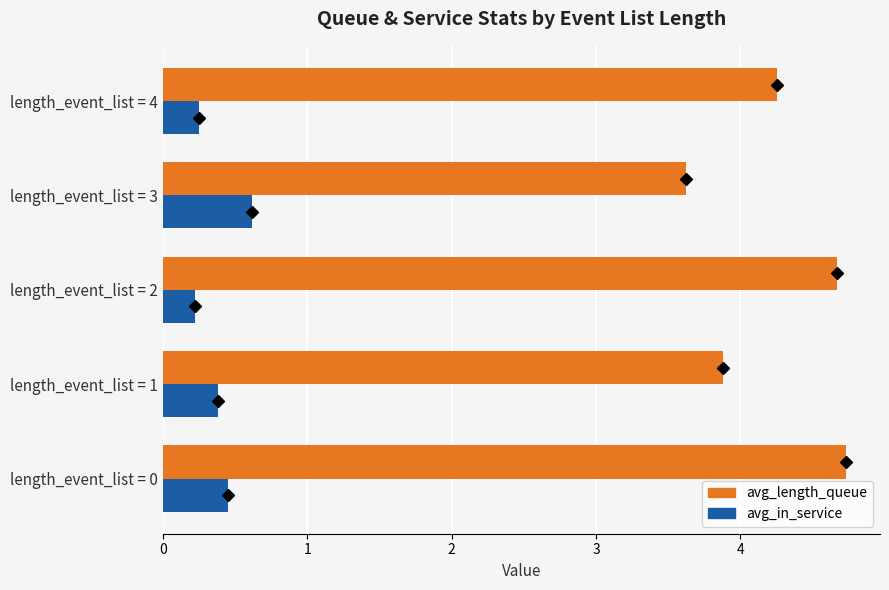

The value of avg_in_service at length_event_list = 4 is 0.2. True or false?

True